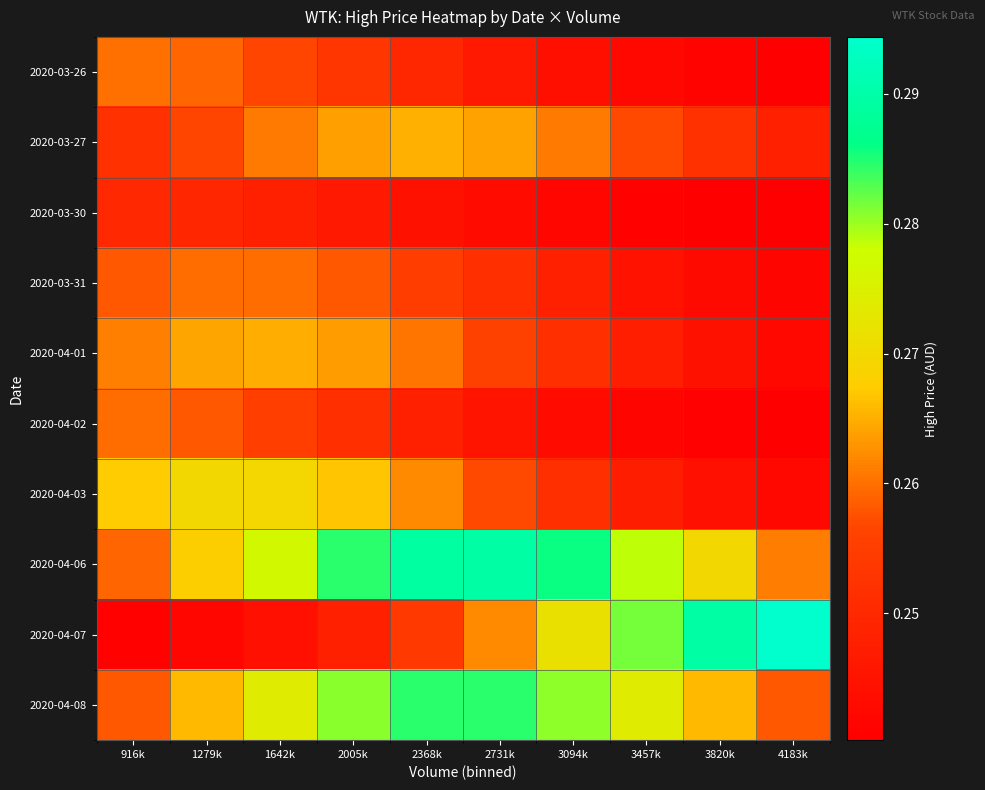

How many series are shown in this chart?

10